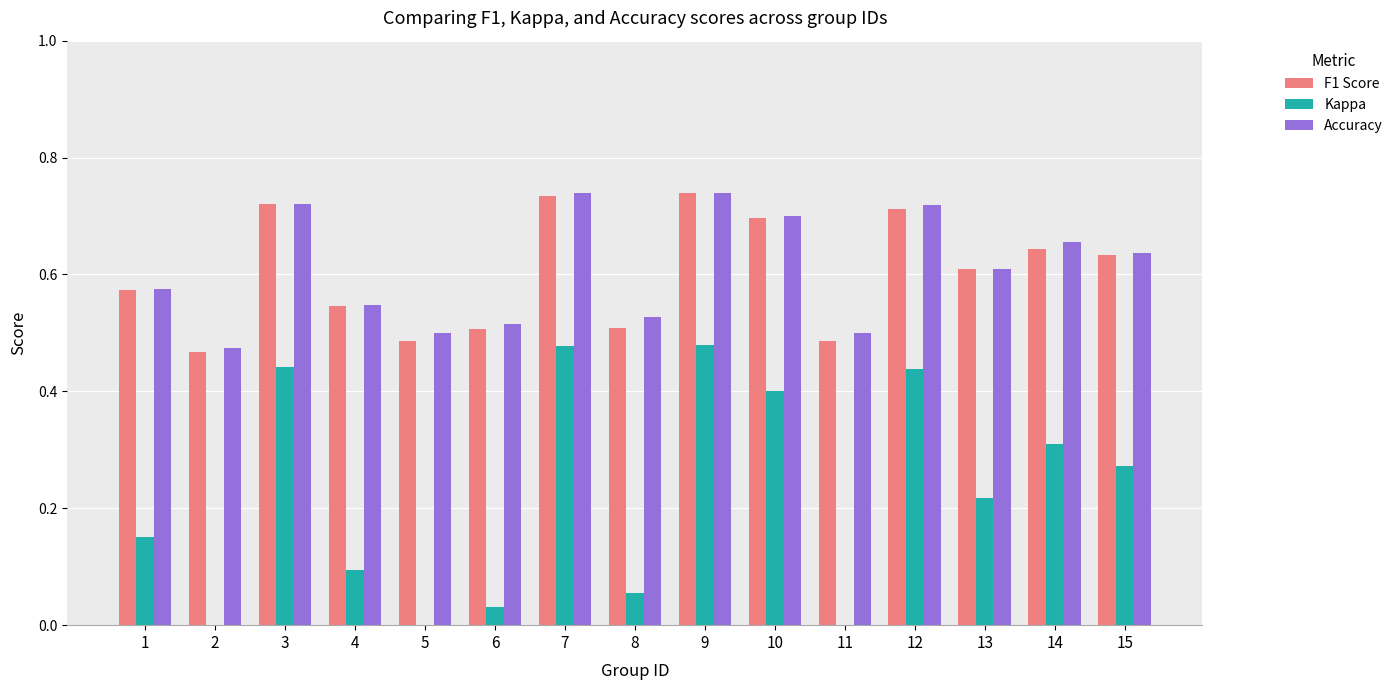

Reading left to right, extract all data points from this chart.

F1 Score: 1=0.6	2=0.5	3=0.7	4=0.5	5=0.5	6=0.5	7=0.7	8=0.5	9=0.7	10=0.7	11=0.5	12=0.7	13=0.6	14=0.6	15=0.6
Kappa: 1=0.2	2=-0.1	3=0.4	4=0.1	5=0.0	6=0.0	7=0.5	8=0.1	9=0.5	10=0.4	11=0.0	12=0.4	13=0.2	14=0.3	15=0.3
Accuracy: 1=0.6	2=0.5	3=0.7	4=0.5	5=0.5	6=0.5	7=0.7	8=0.5	9=0.7	10=0.7	11=0.5	12=0.7	13=0.6	14=0.7	15=0.6